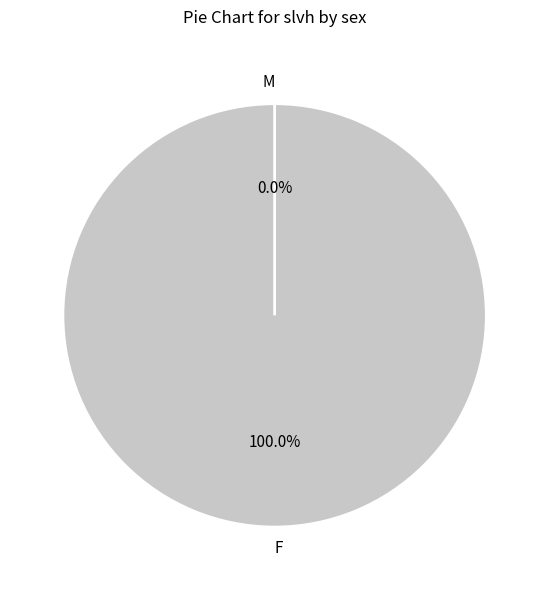

Do F and M together represent more than half of the pie?

Yes